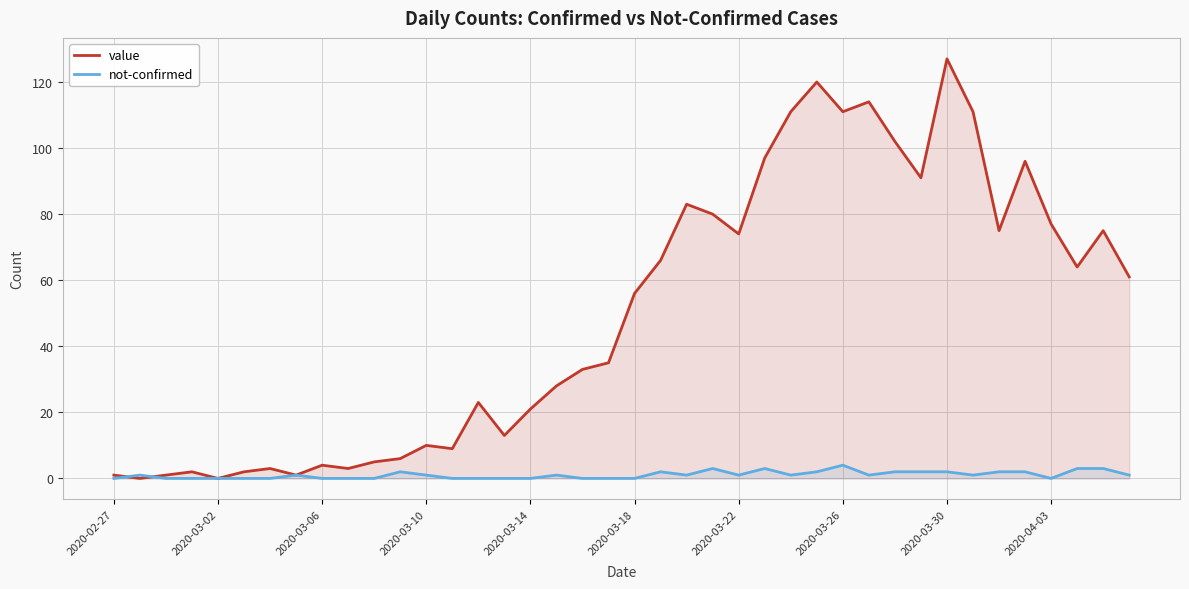

How many times do value and not-confirmed cross each other?

2